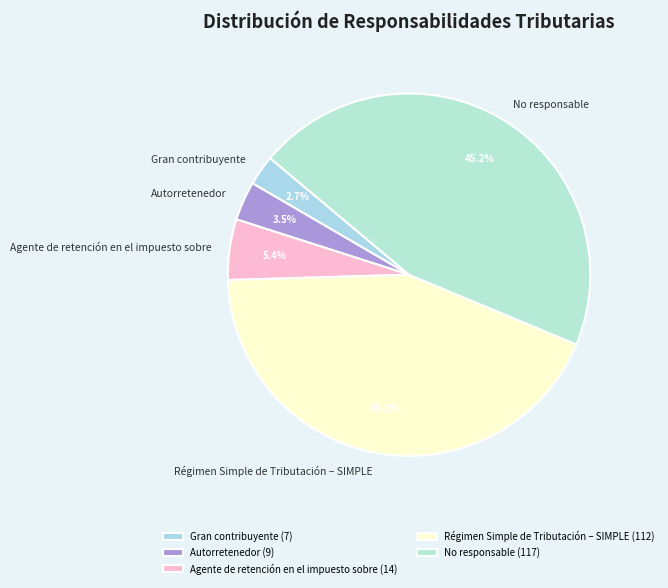

How many segments does this pie chart have?

5